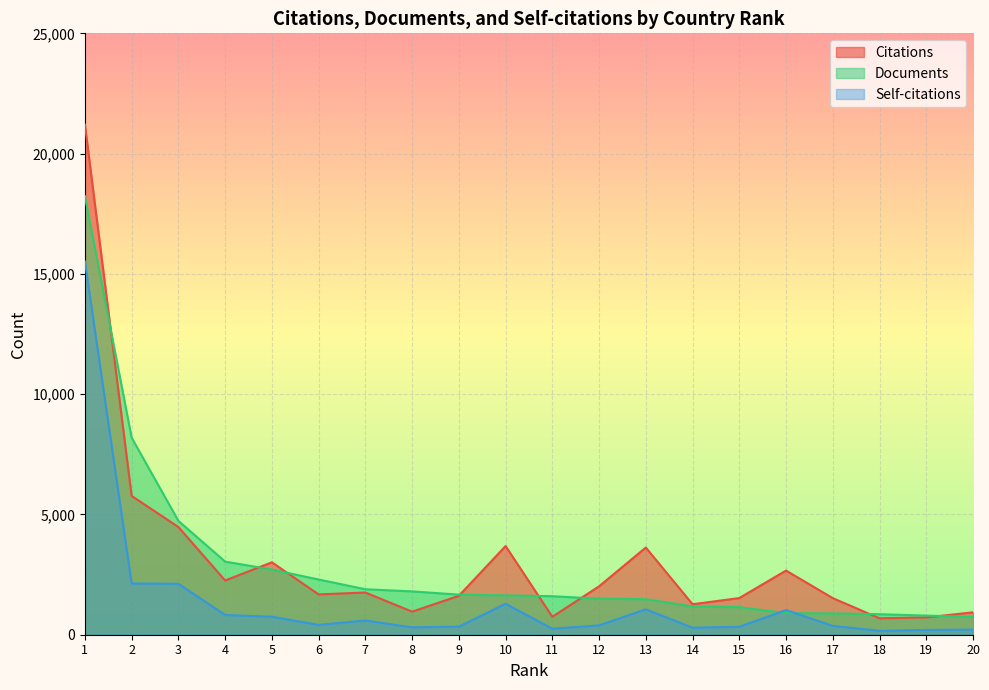

What is the sum of the Documents values at 5 and 1?

20939